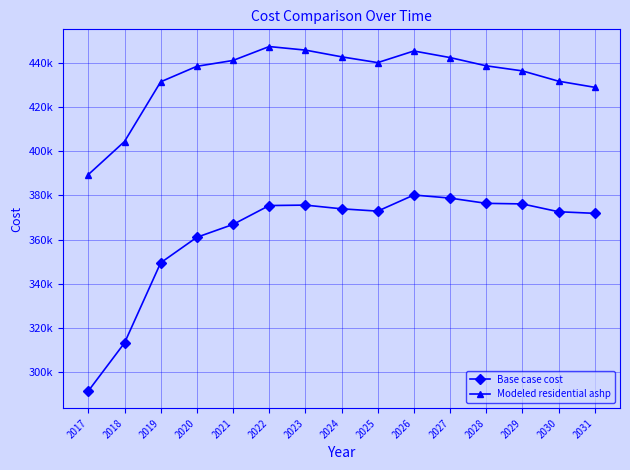

Is this an area chart (filled region under the line)?

No